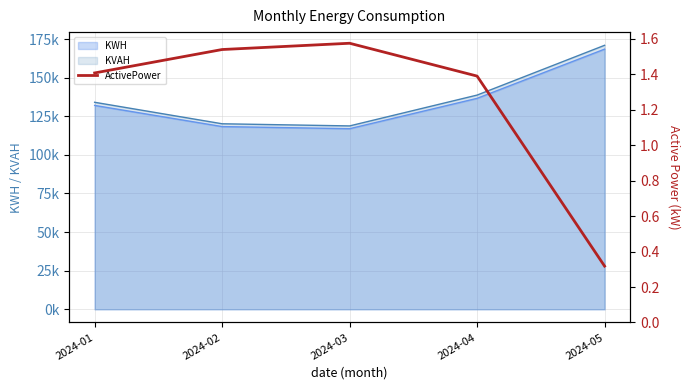

The chart shows a value of 1.4 at 2024-04. True or false?

True